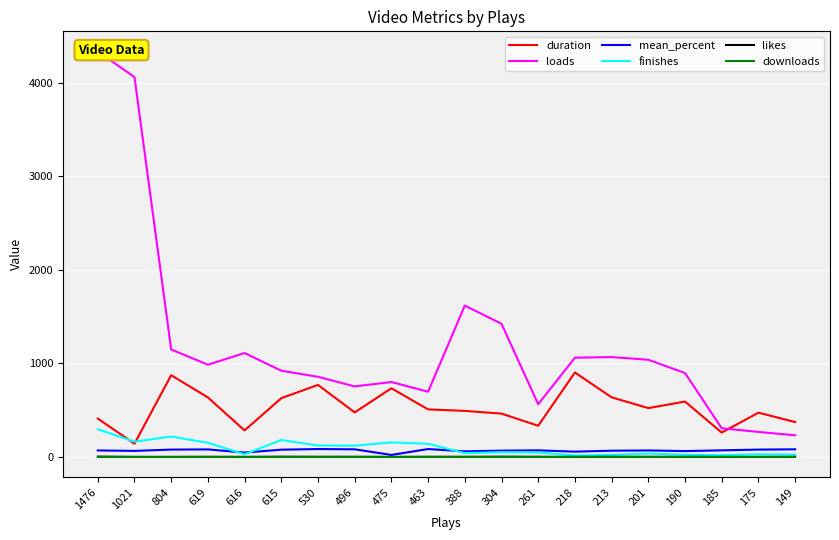

True or false: duration and likes cross at least once.

False